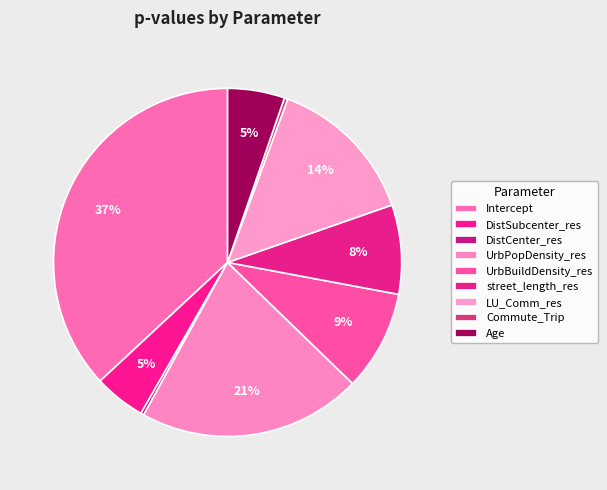

What percentage is the Age slice, to the nearest percent?

5%